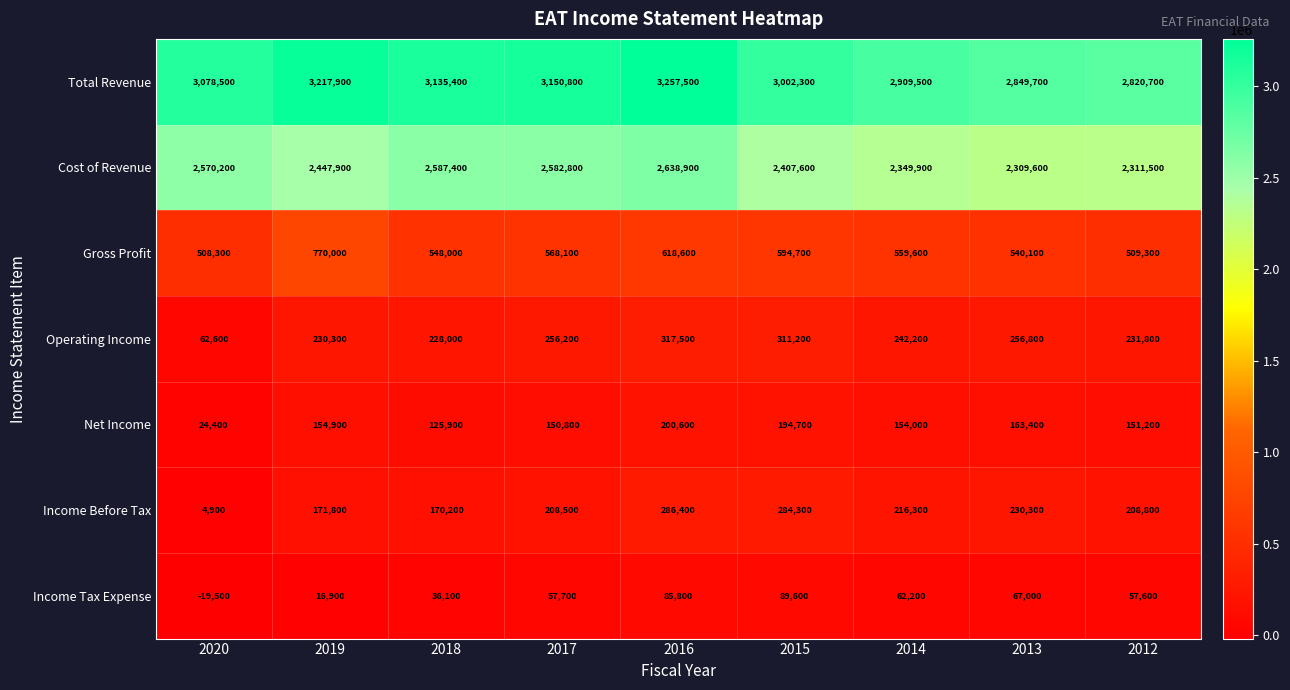

How many distinct data groups are displayed?

7